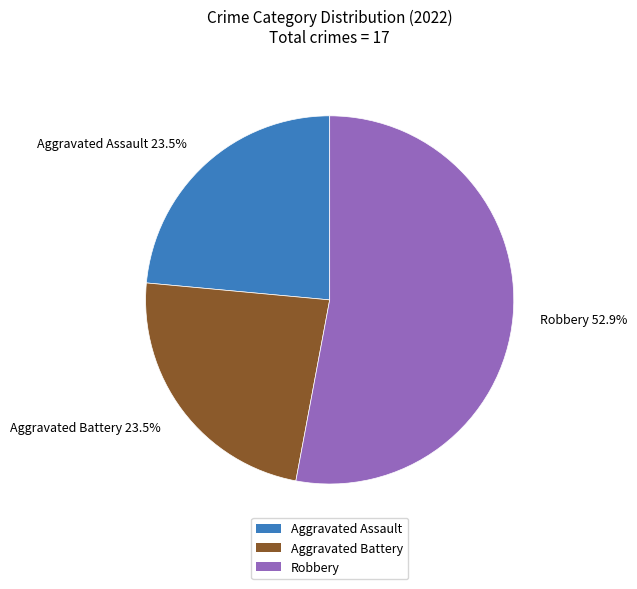

Which slice is the largest?

Robbery